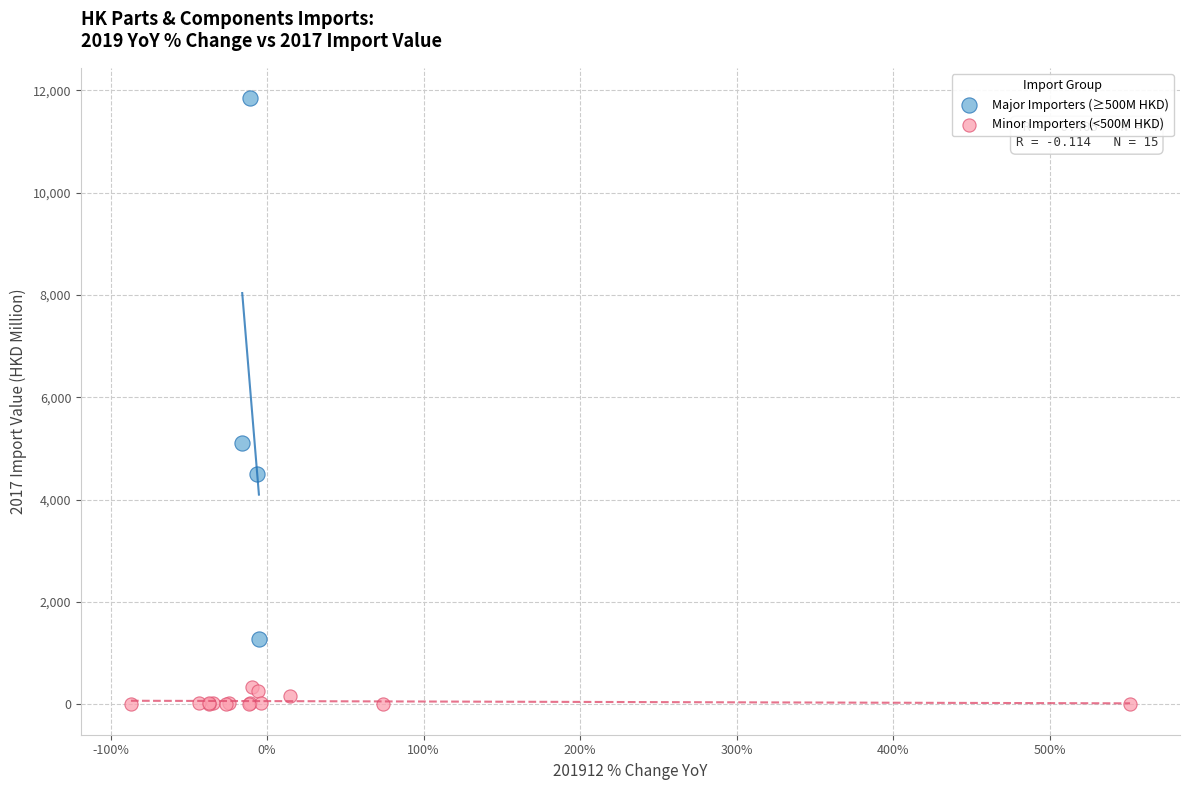

Which series has the largest Y range (max minus min)?

Major Importers (≥500M HKD)